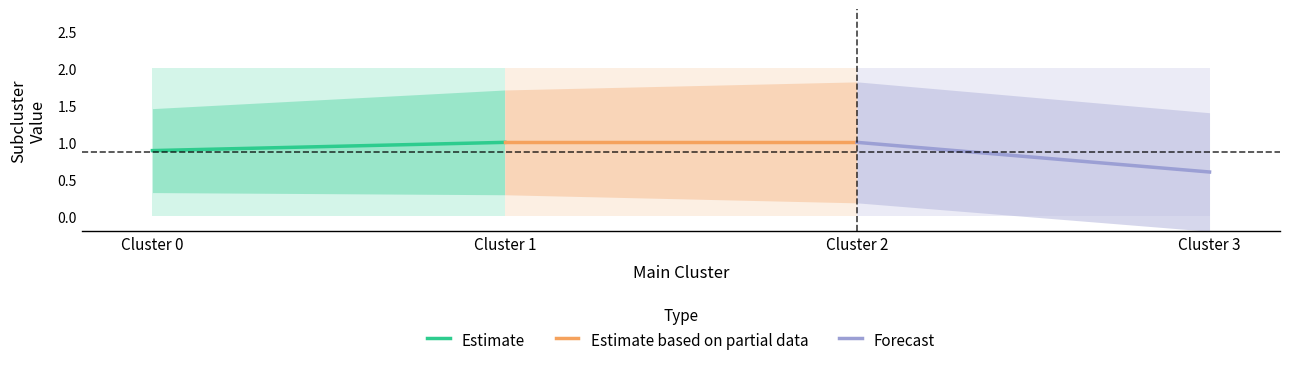

Which series has the largest total across all categories?

Estimate based on partial data